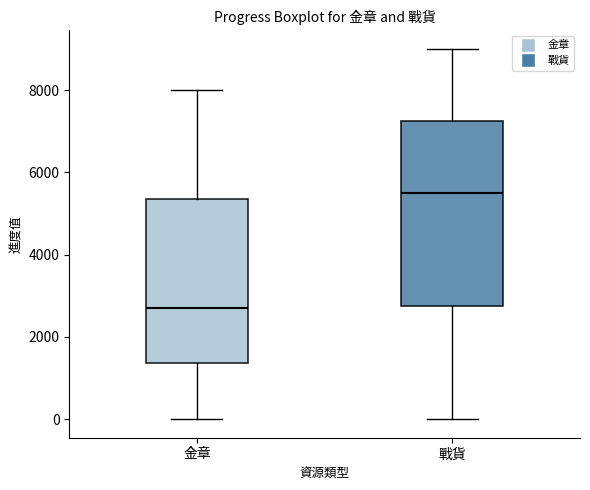

Reading left to right, transcribe this box plot: for each box, give where its median line is, the range the box spans, and where its two whiskers end, as read against the y-axis. The values are not printed on the chart, so give them approximately, as read against the axis.

金章: median 2800, box 1400 to 5400, whiskers 0 to 8000
戰貨: median 5600, box 2800 to 7200, whiskers 0 to 9000